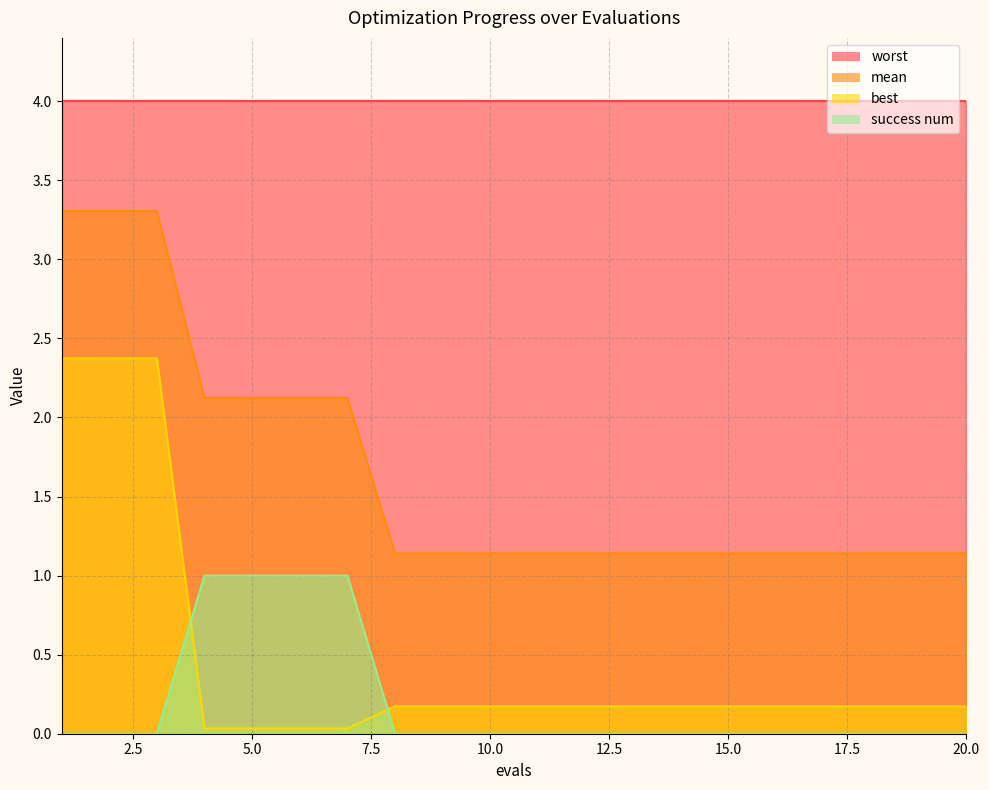

The value of mean at 5 is 1.4. True or false?

False